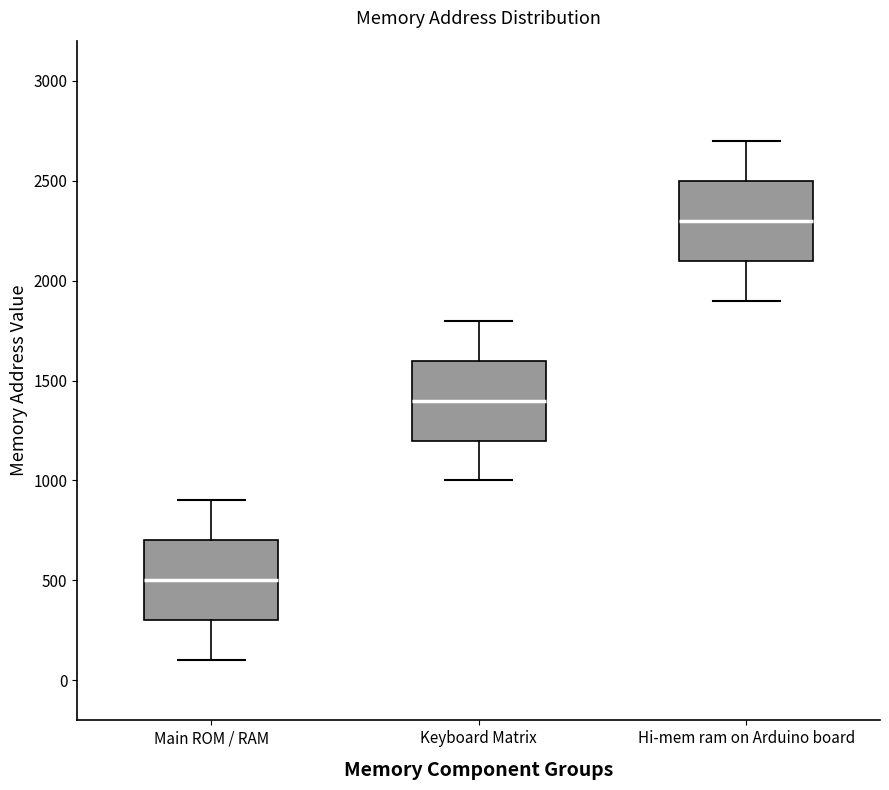

Reading left to right, transcribe this box plot: for each box, give where its median line is, the range the box spans, and where its two whiskers end, as read against the y-axis. The values are not printed on the chart, so give them approximately, as read against the axis.

Main ROM / RAM: median 500, box 300 to 700, whiskers 100 to 900
Keyboard Matrix: median 1400, box 1200 to 1600, whiskers 1000 to 1800
Hi-mem ram on Arduino board: median 2300, box 2100 to 2500, whiskers 1900 to 2700